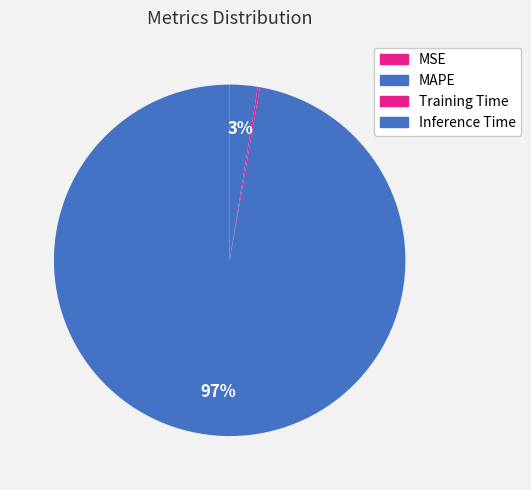

To the nearest percent, what percentage of the pie is MAPE?

97%